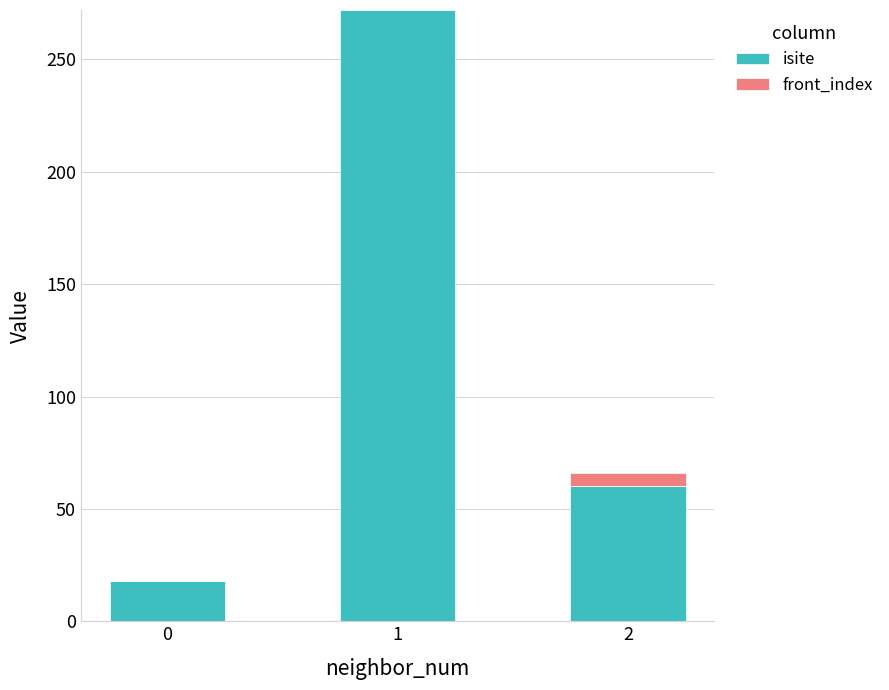

Does the chart contain stacked bars?

Yes